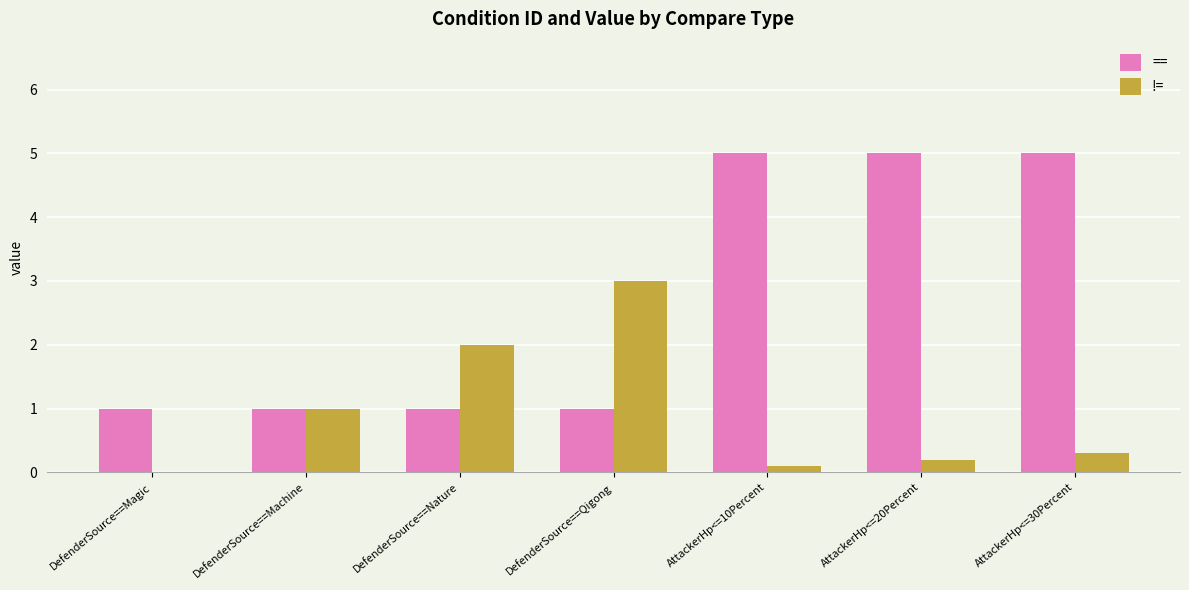

Between DefenderSource==Machine and AttackerHp<=20Percent, which series saw the biggest shift?

==